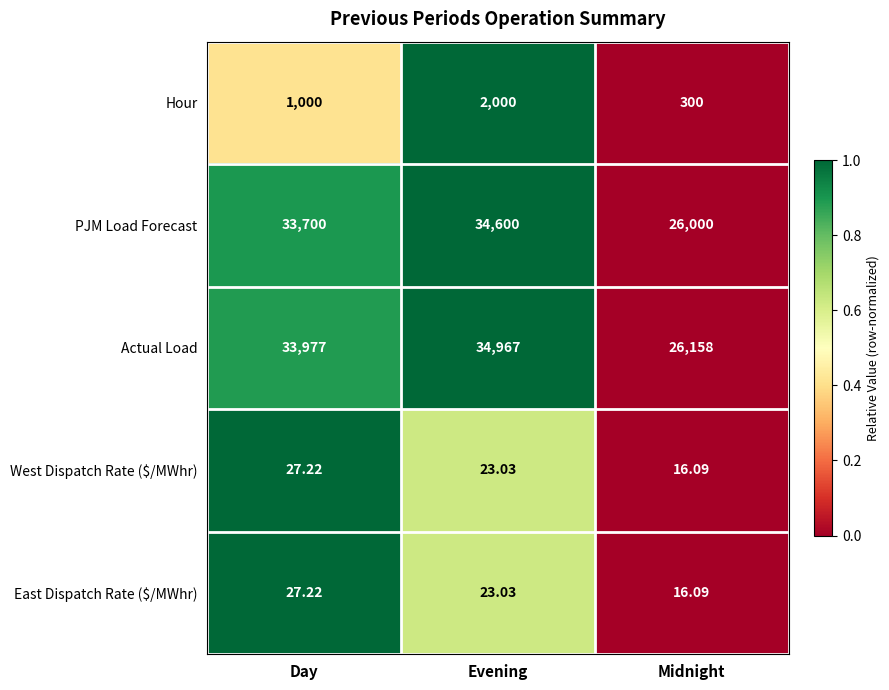

Is the value of Hour at Midnight greater than the value of East Dispatch Rate ($/MWhr) at Midnight?

Yes